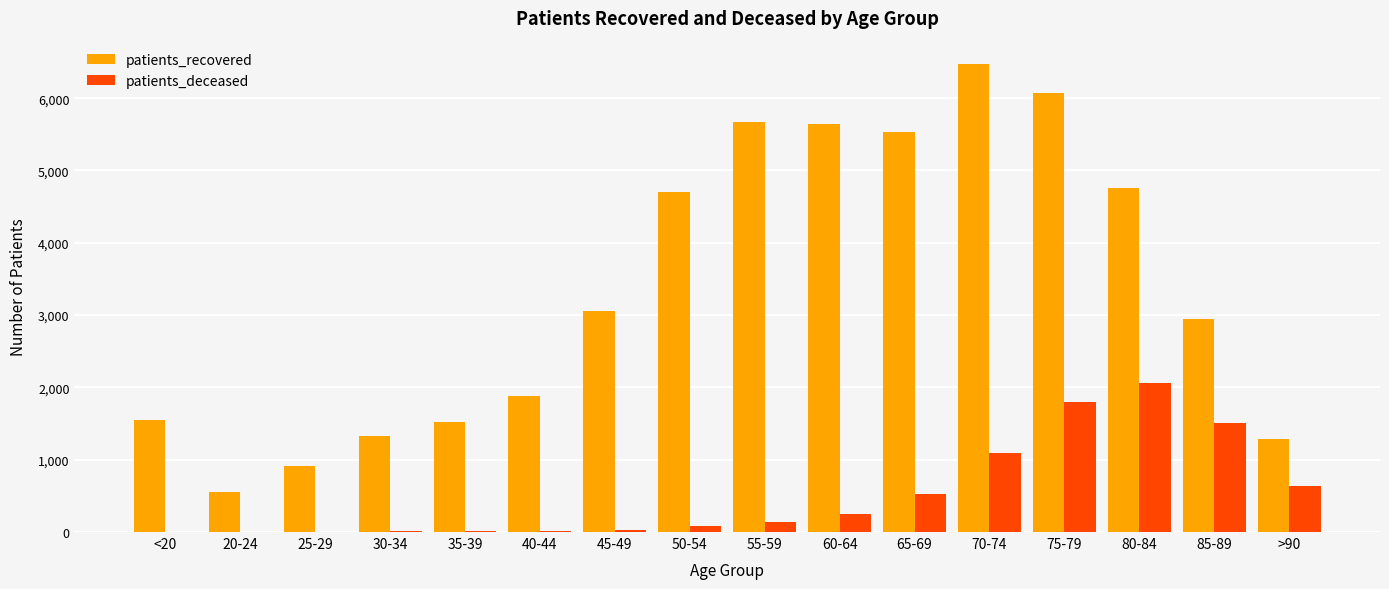

What are all the series names shown in the legend?

patients_recovered, patients_deceased